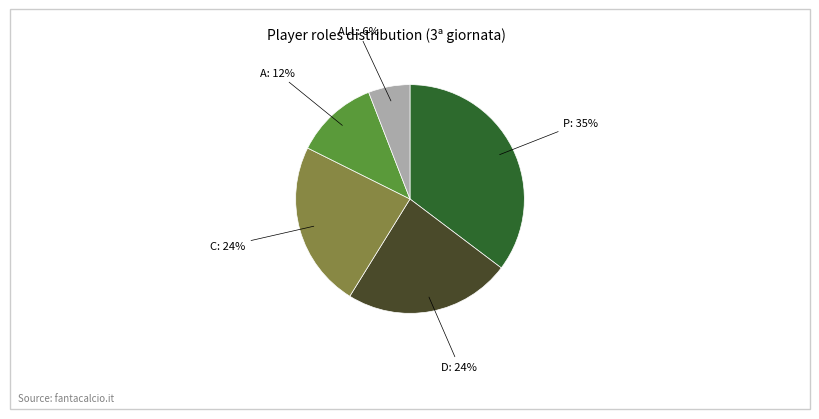

Is there any slice that represents more than half of the pie?

No